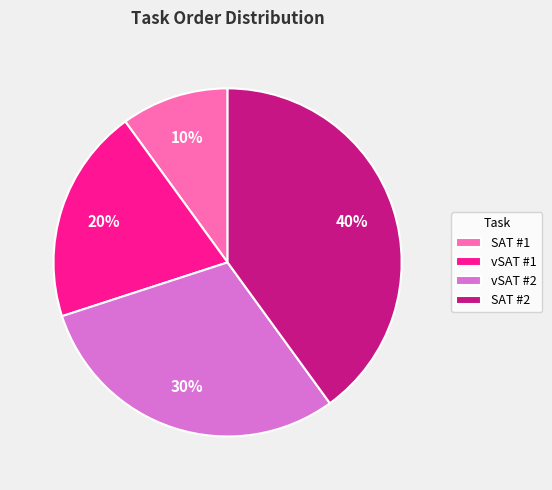

Rank the categories by value from highest to lowest.

SAT #2, vSAT #2, vSAT #1, SAT #1